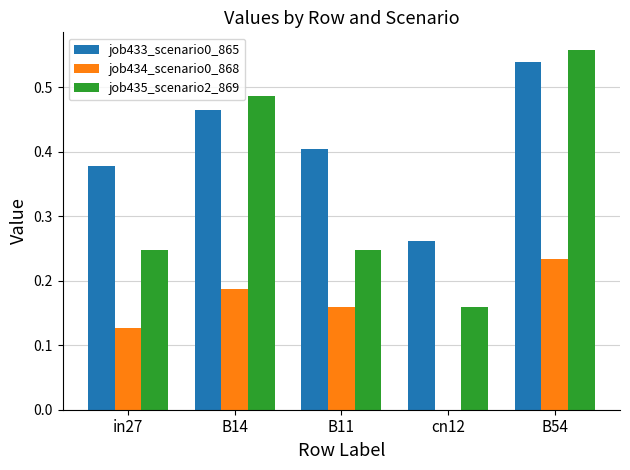

At which label does job434_scenario0_868 reach its peak?

B54